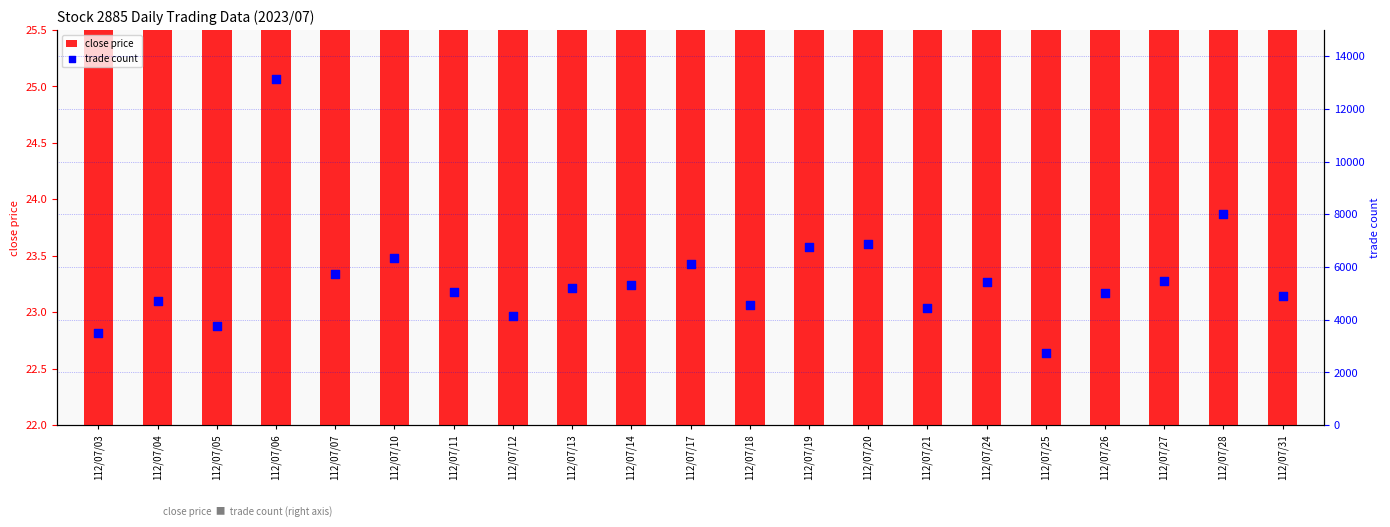

At which category is the sum across all series the highest?

112/07/06